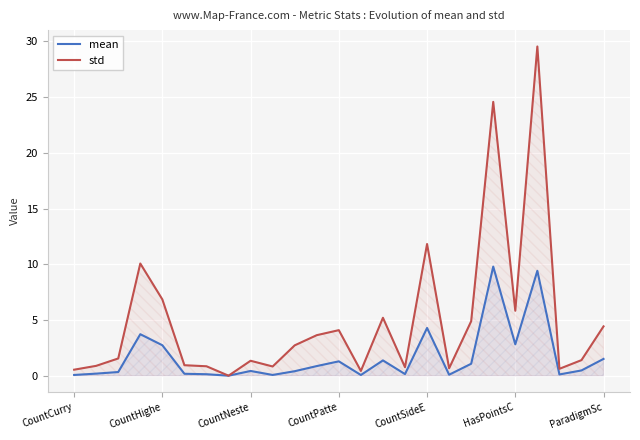

The value of mean at CountSideE is 4.3. True or false?

True